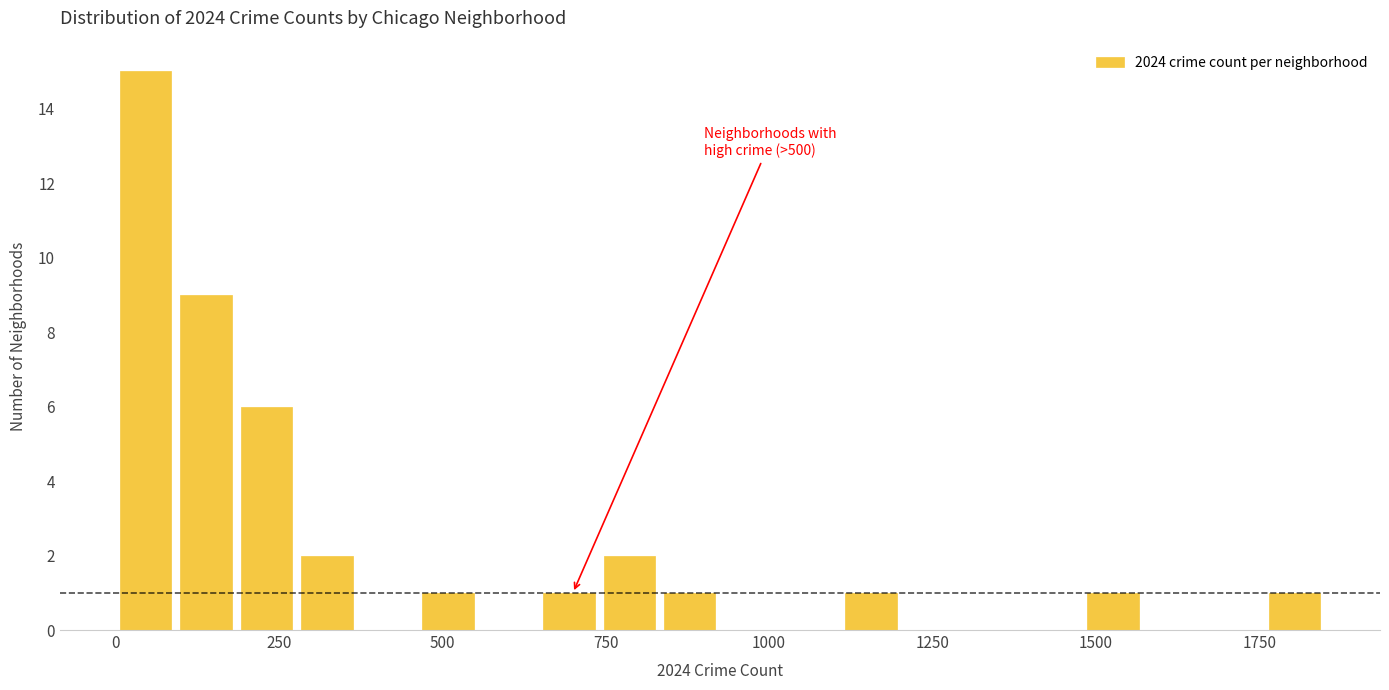

Around what value on the x-axis is the tallest bar? Give the approximate position of its centre, as read against the axis.

50